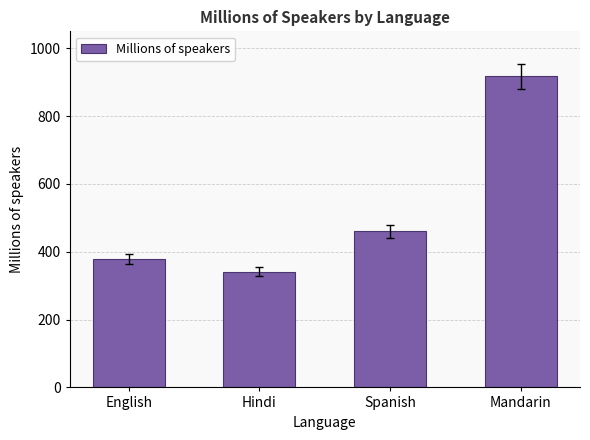

At which label does the data first exceed 460?

Spanish